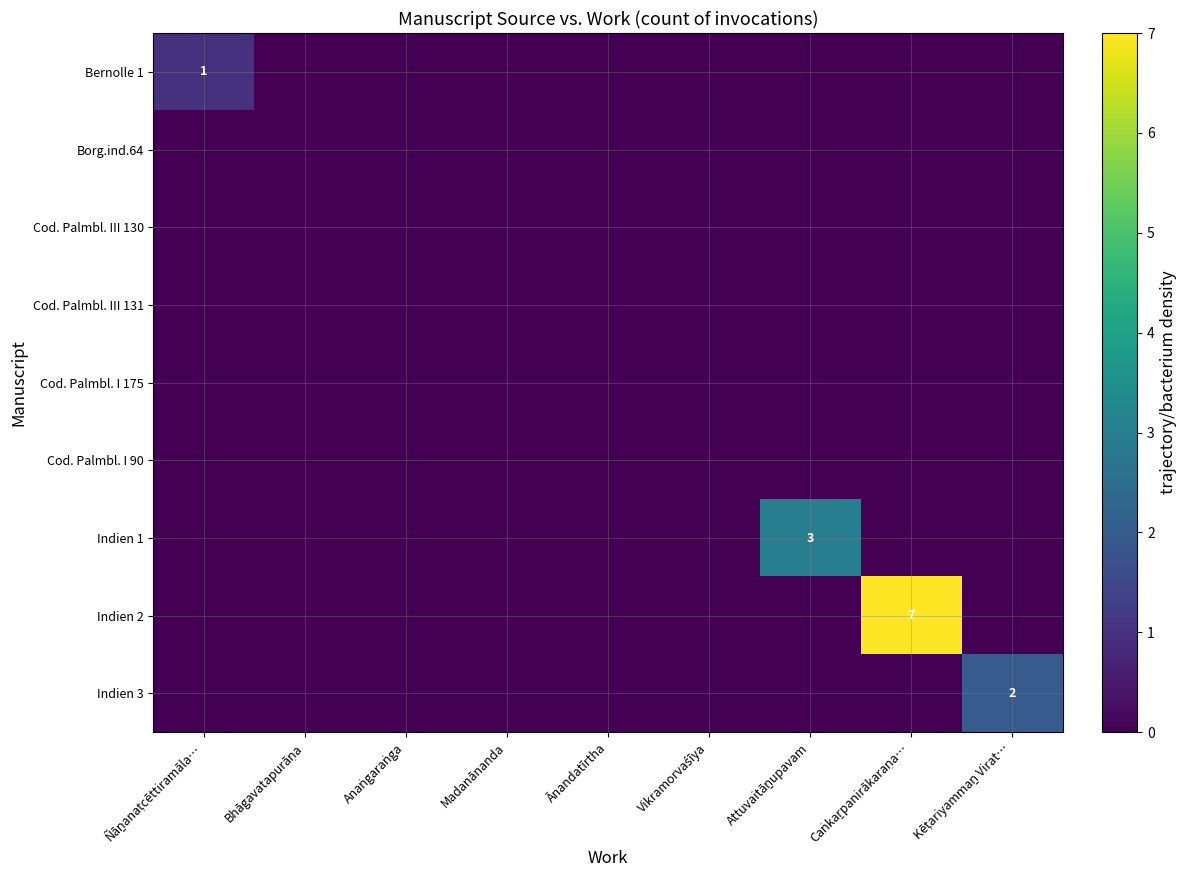

What is the total value across all series at Ñāṉanaṭcēttiramāla…?

1